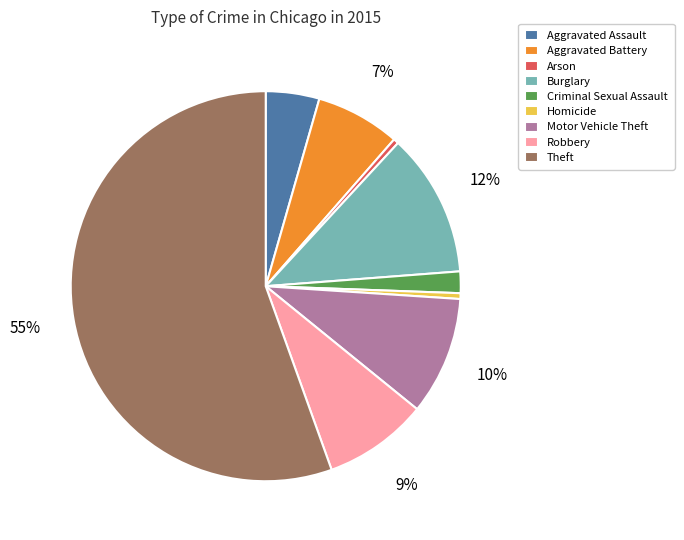

True or false: Aggravated Assault accounts for 4% of the total.

True